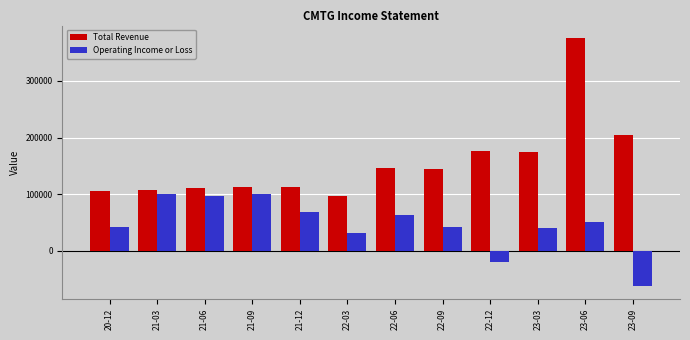

Are the bars horizontal?

No